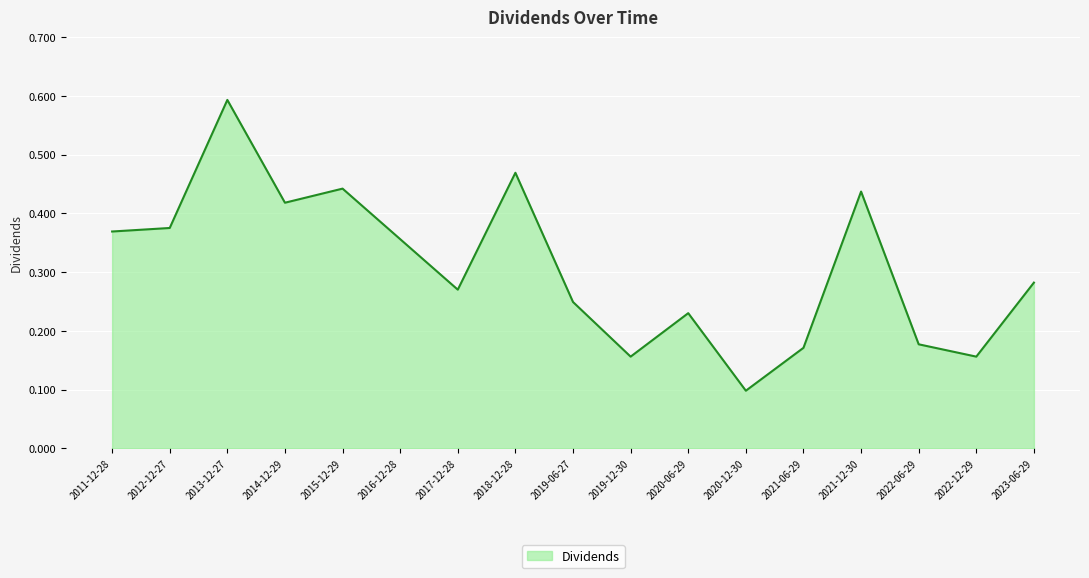

Which label corresponds to the largest value in the chart?

2013-12-27